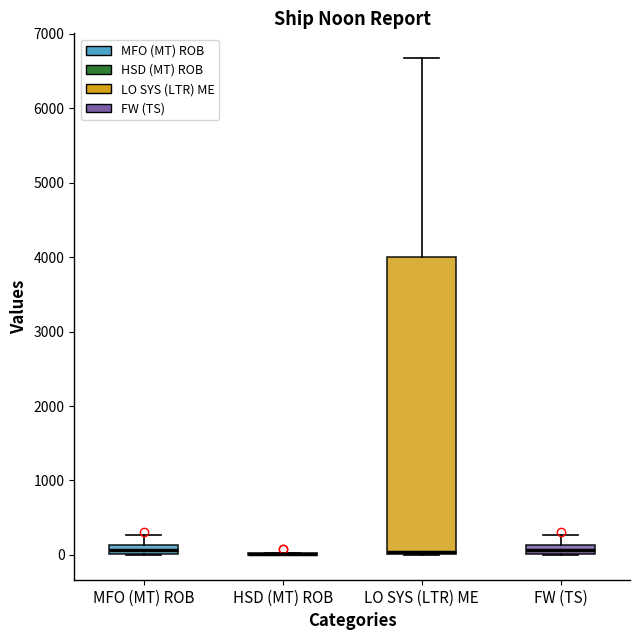

Which box is the tallest, from its lower edge to its upper edge?

LO SYS (LTR) ME